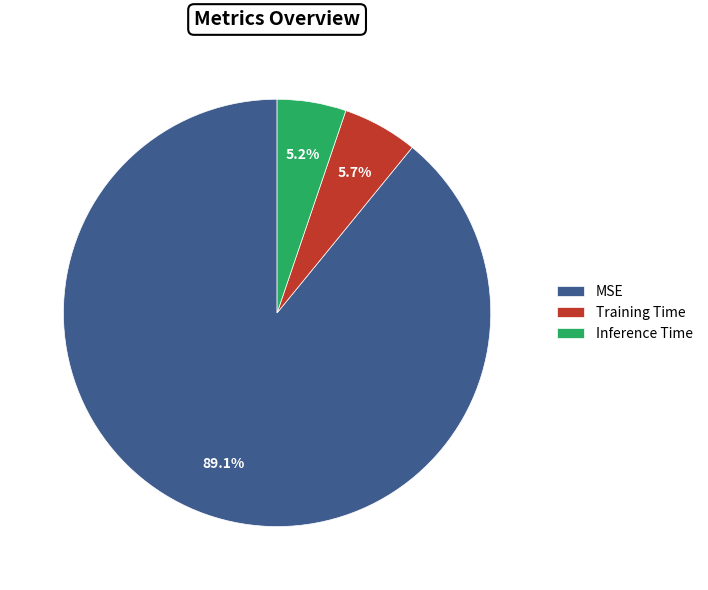

The Training Time slice represents 6% of the pie. True or false?

True